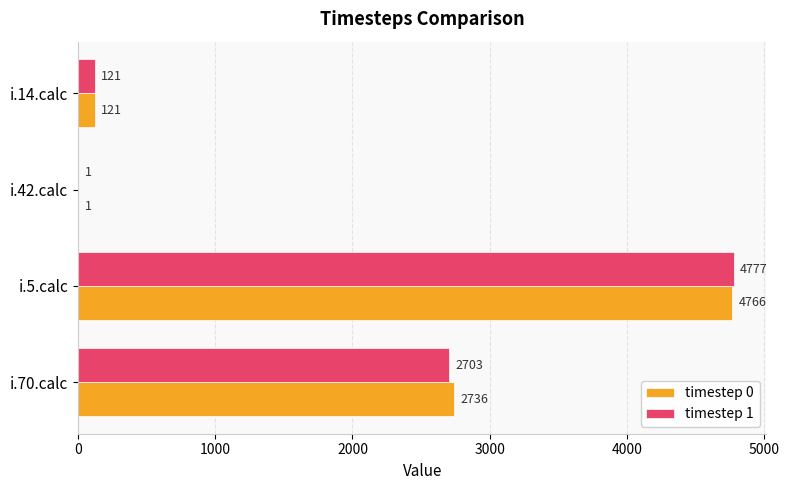

What is the sum of the timestep 1 values at i.14.calc and i.70.calc?

2824